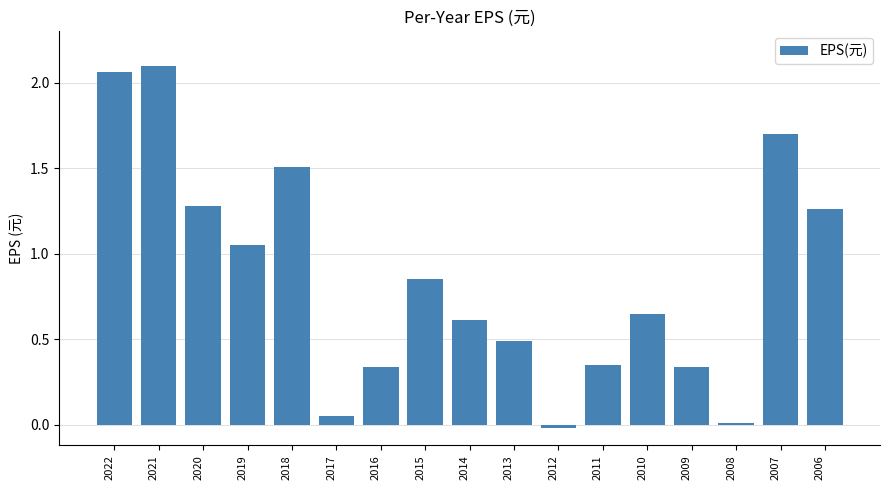

Where is the data nearest to the value 1?

2019